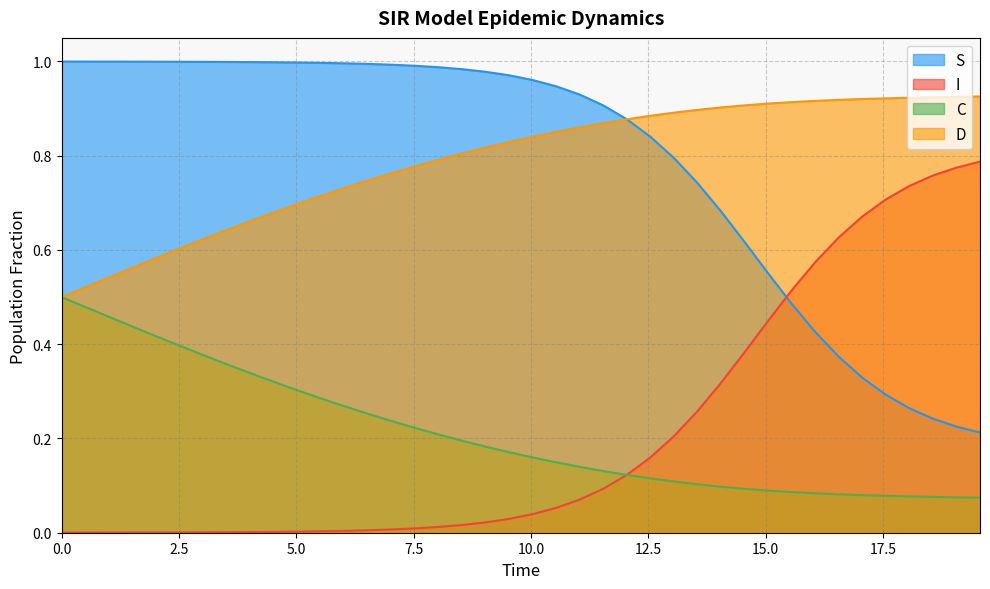

At how many categories does at least one series exceed 0?

40